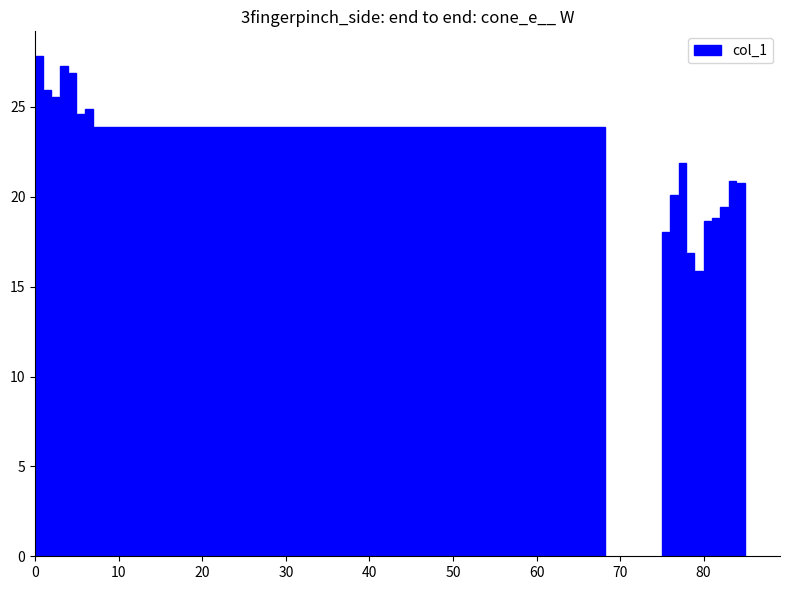

Reading right to left, transcribe all the data shown in this chart.

20.8	20.9	19.4	18.8	18.7	15.9	16.9	21.9	20.1	18.0	23.9	24.9	24.6	26.9	27.3	25.6	26.0	27.8